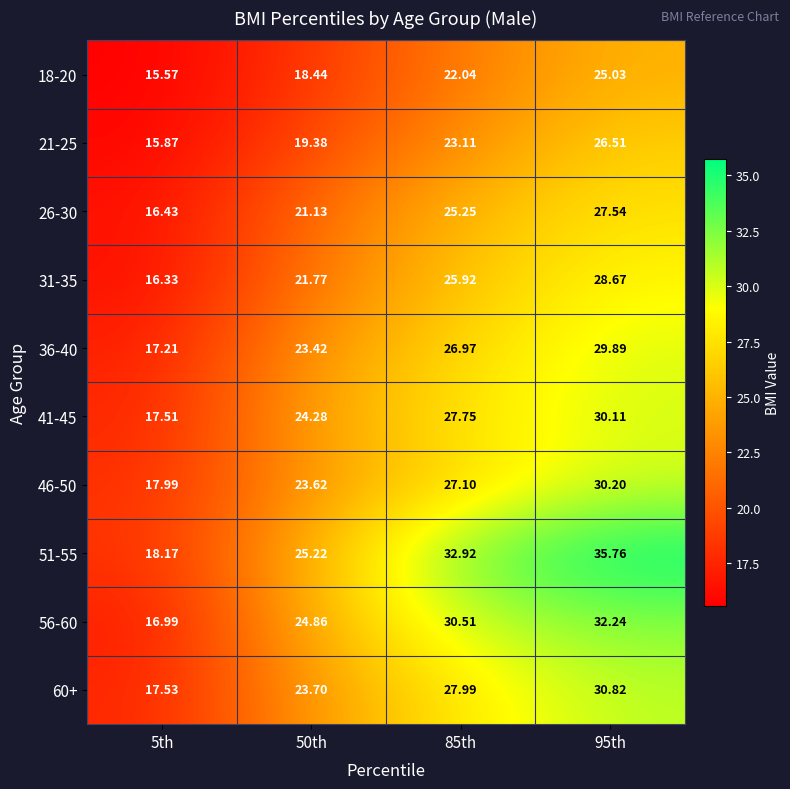

How many values in the 21-25 series exceed 23?

2